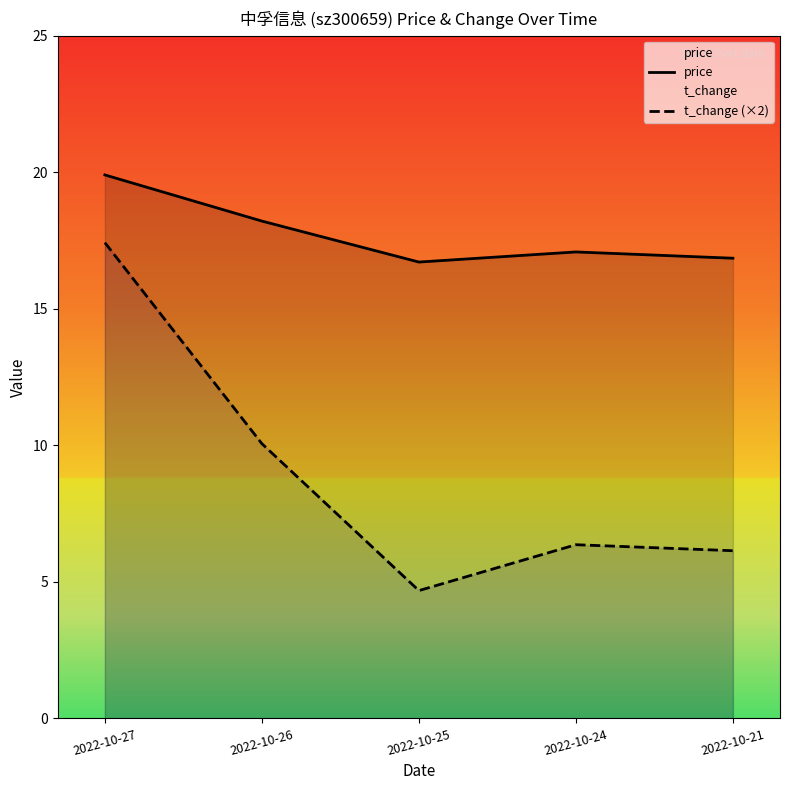

What value does the t_change (×2) series have at 2022-10-21?

6.1